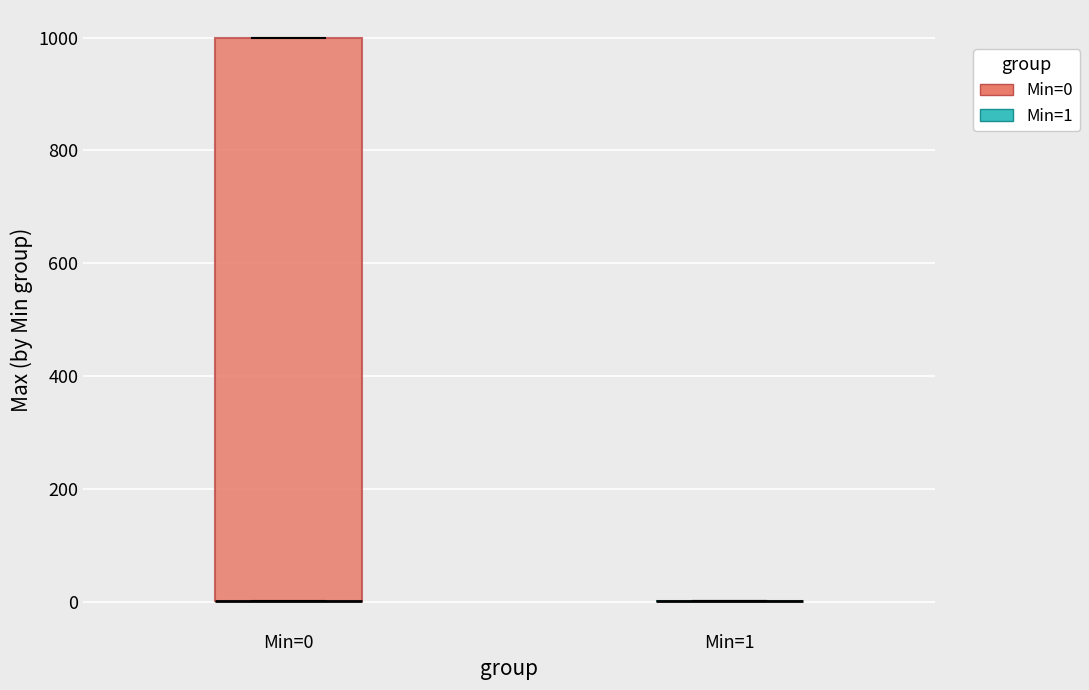

Reading left to right, transcribe this box plot: for each box, give where its median line is, the range the box spans, and where its two whiskers end, as read against the y-axis. The values are not printed on the chart, so give them approximately, as read against the axis.

Min=0: median 0 (drawn on the box's lower edge), box 0 to 1000, whiskers 0 to 1000
Min=1: box collapsed to a line at 0, whiskers 0 to 0